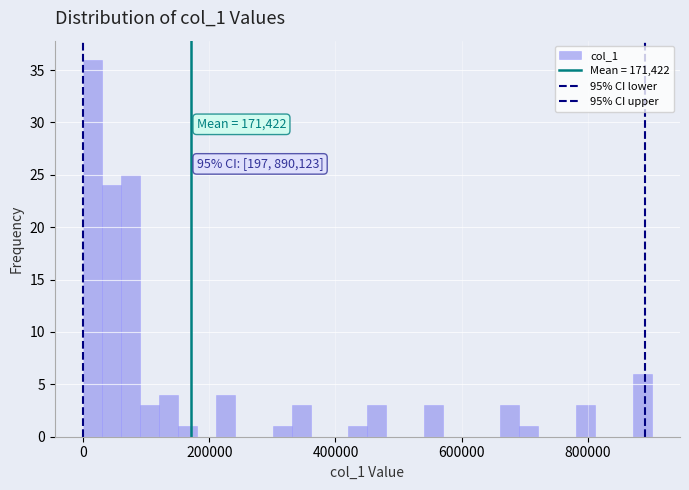

Read against the x-axis, roughly where is the centre of the tallest bar?

20000